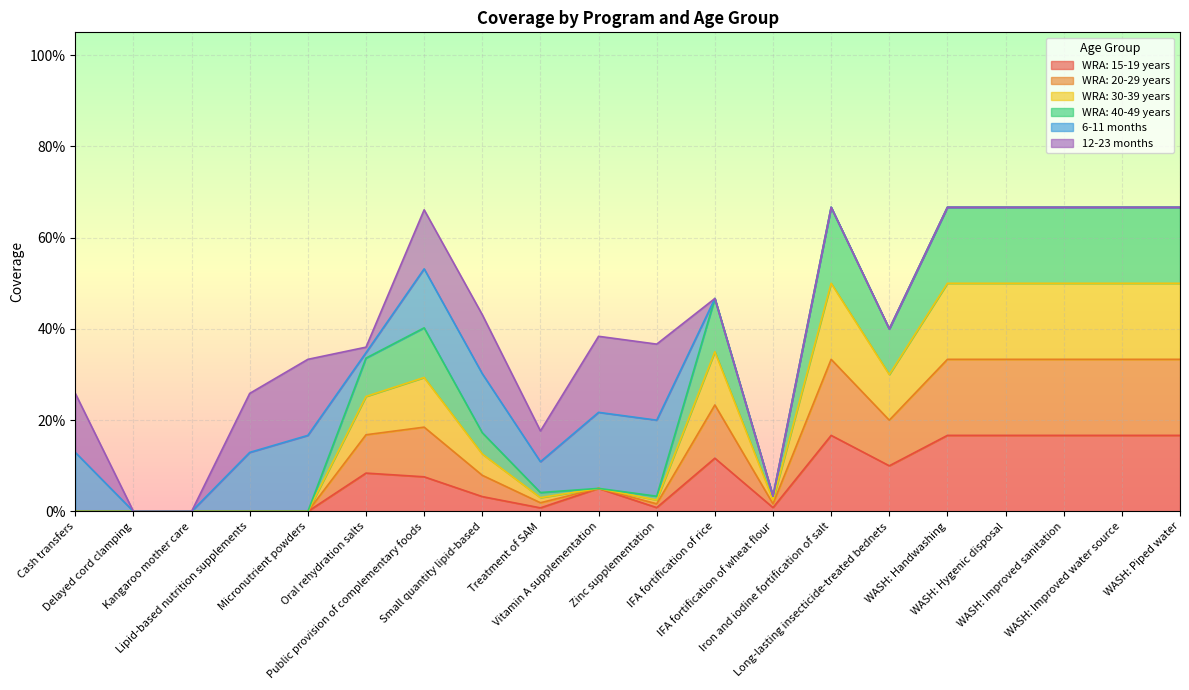

How many interior local valleys does the WRA: 40-49 years series have?

4